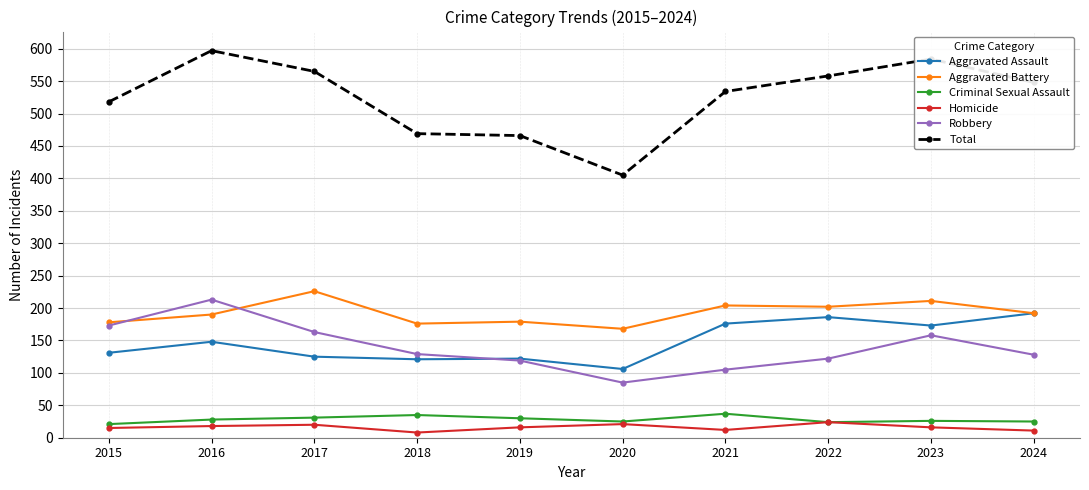

What is the value of the Aggravated Assault point at the 1st from the left?

131